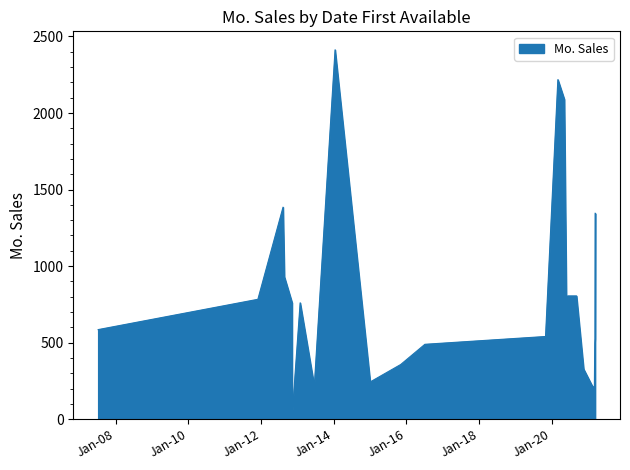

What is the label of the 13th point from the right?

12/16/2020